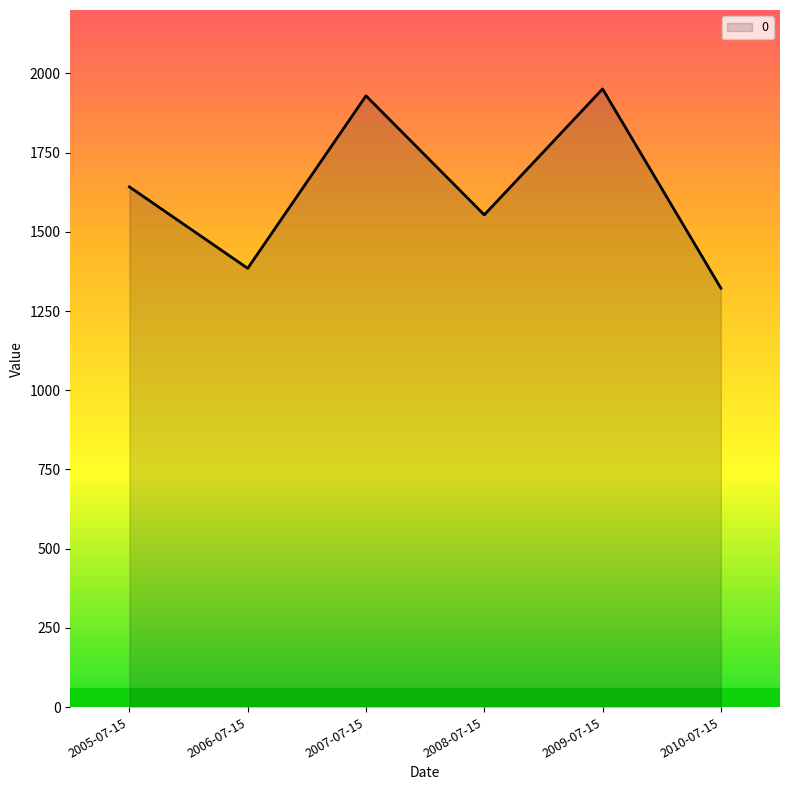

Which label corresponds to the smallest value in the chart?

2010-07-15